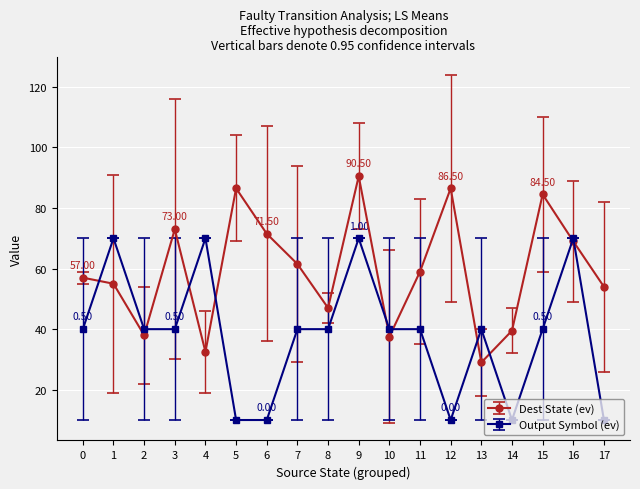

Which series has the largest total across all categories?

Dest State (ev)